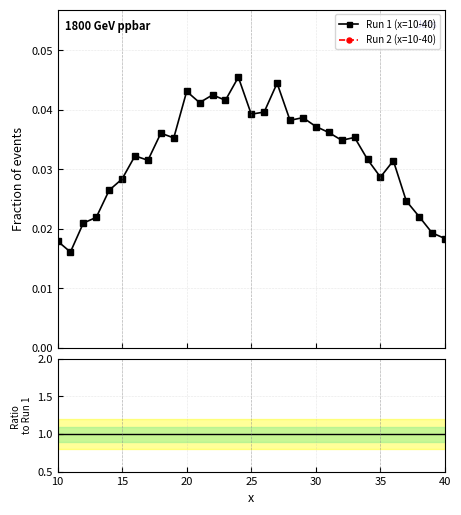

How many data points does each series have?

31